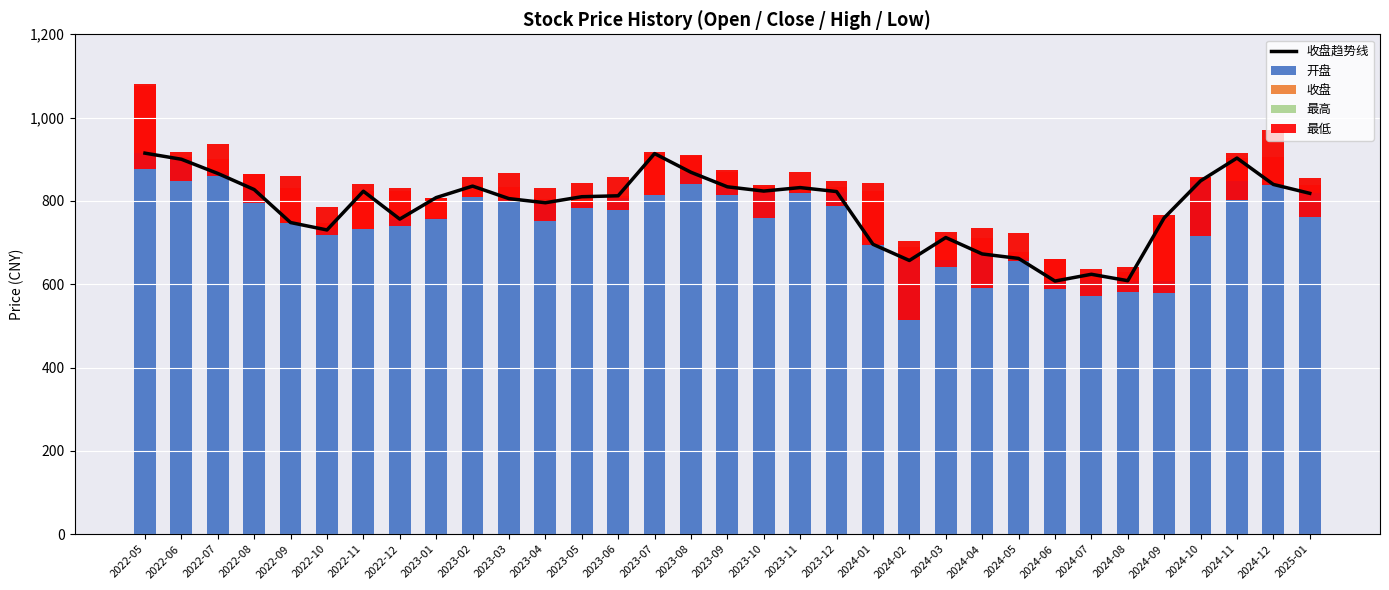

What is the difference between the second highest and second lowest values in the 收盘 series?

227.3